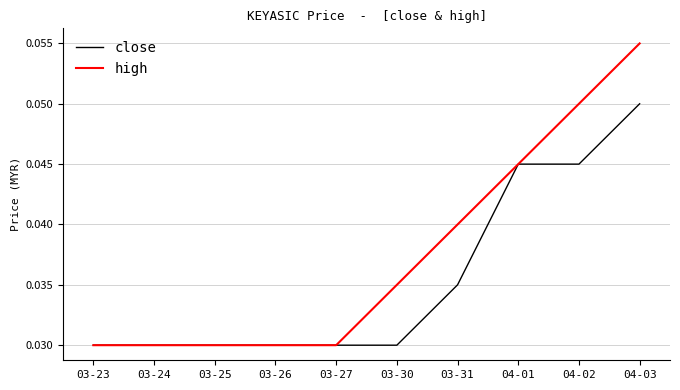

At which category is the sum across all series the highest?

04-03